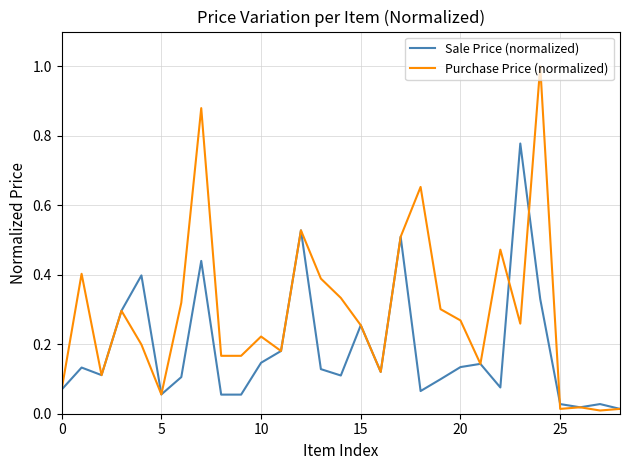

Rank the series by their average value, from lowest to highest.

Sale Price (normalized), Purchase Price (normalized)